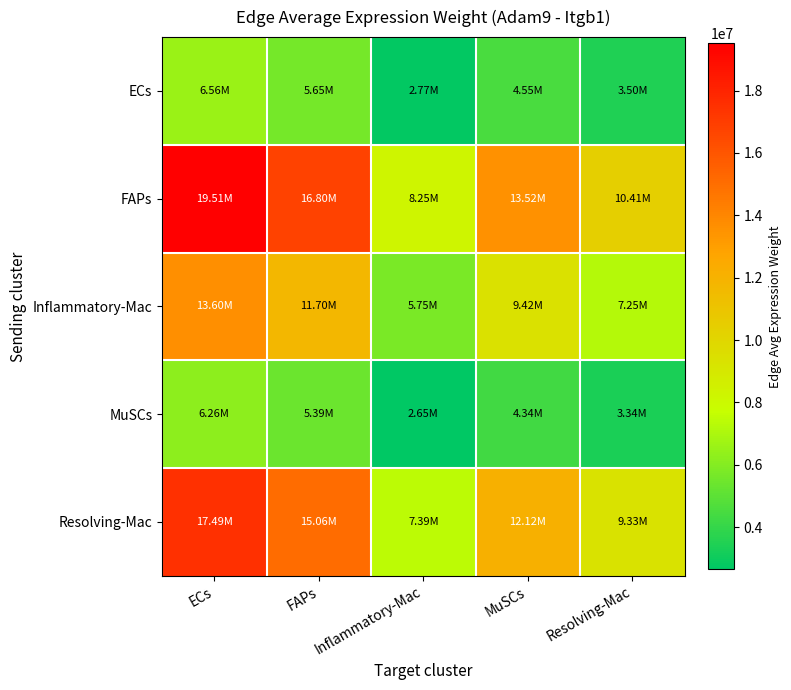

Which category has the highest value across all series?

ECs